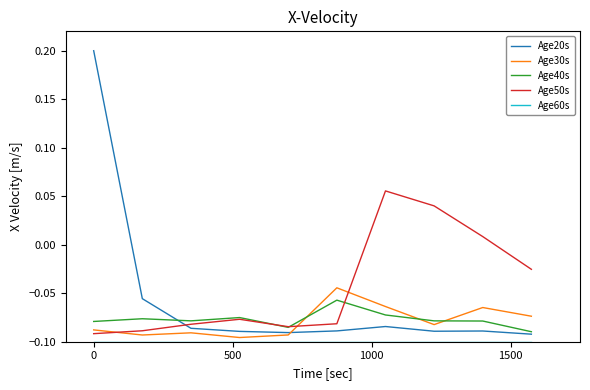

Count the Age20s values in the range 0 to 1.

1